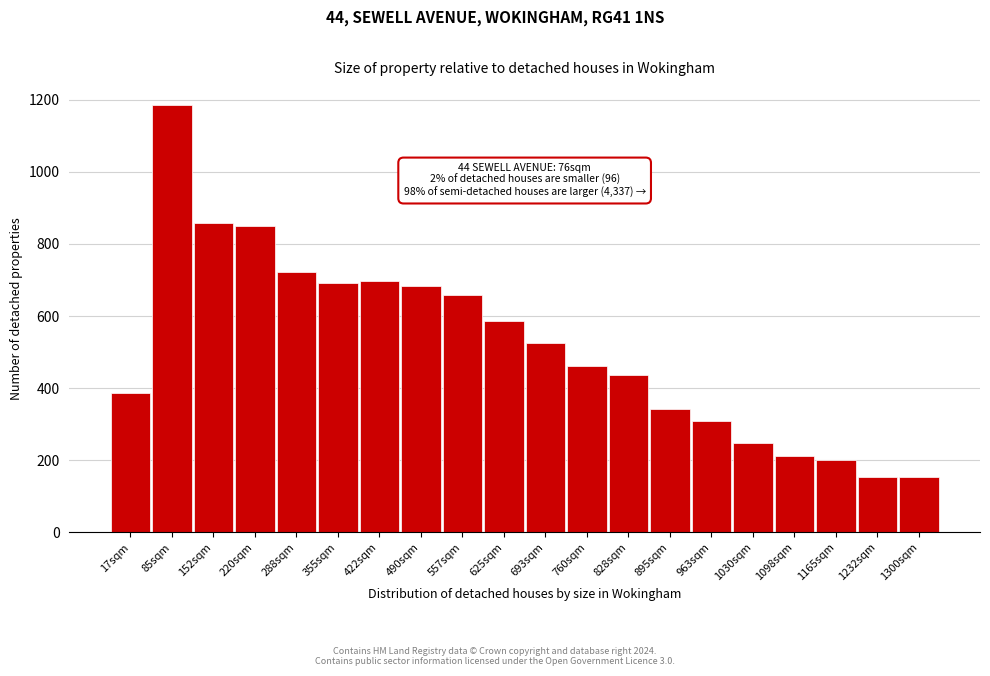

Reading left to right, transcribe all the data shown in this chart.

17sqm=386	85sqm=1184	152sqm=857	220sqm=849	288sqm=723	355sqm=691	422sqm=696	490sqm=684	557sqm=659	625sqm=586	693sqm=526	760sqm=460	828sqm=437	895sqm=342	963sqm=310	1030sqm=249	1098sqm=212	1165sqm=200	1232sqm=153	1300sqm=153